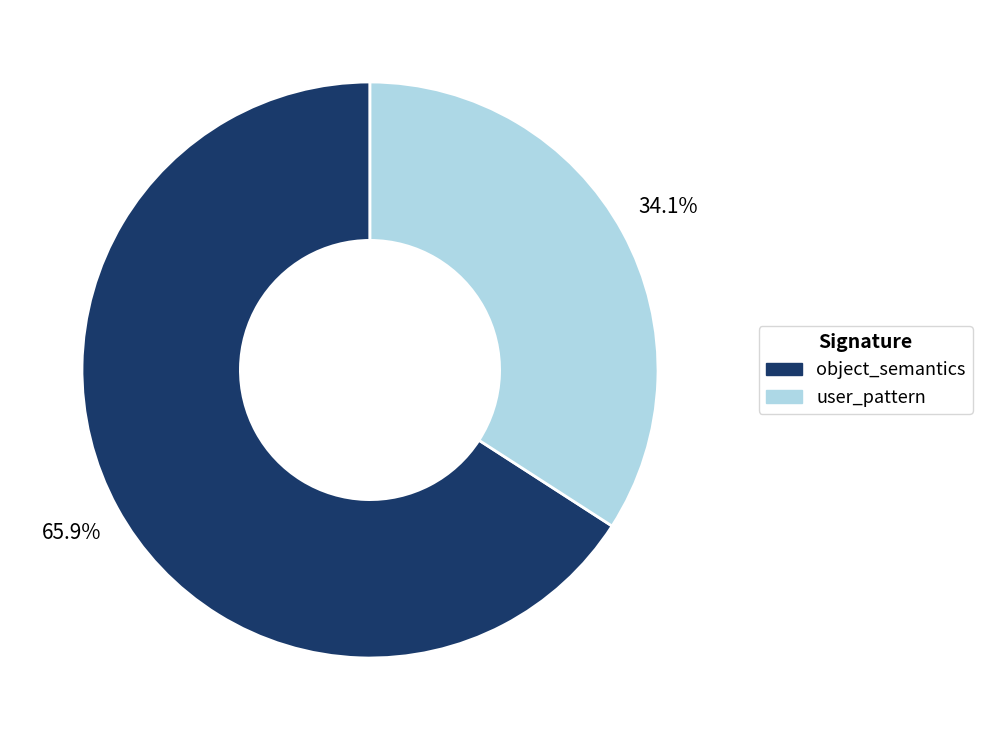

Between user_pattern and object_semantics, which is larger?

object_semantics